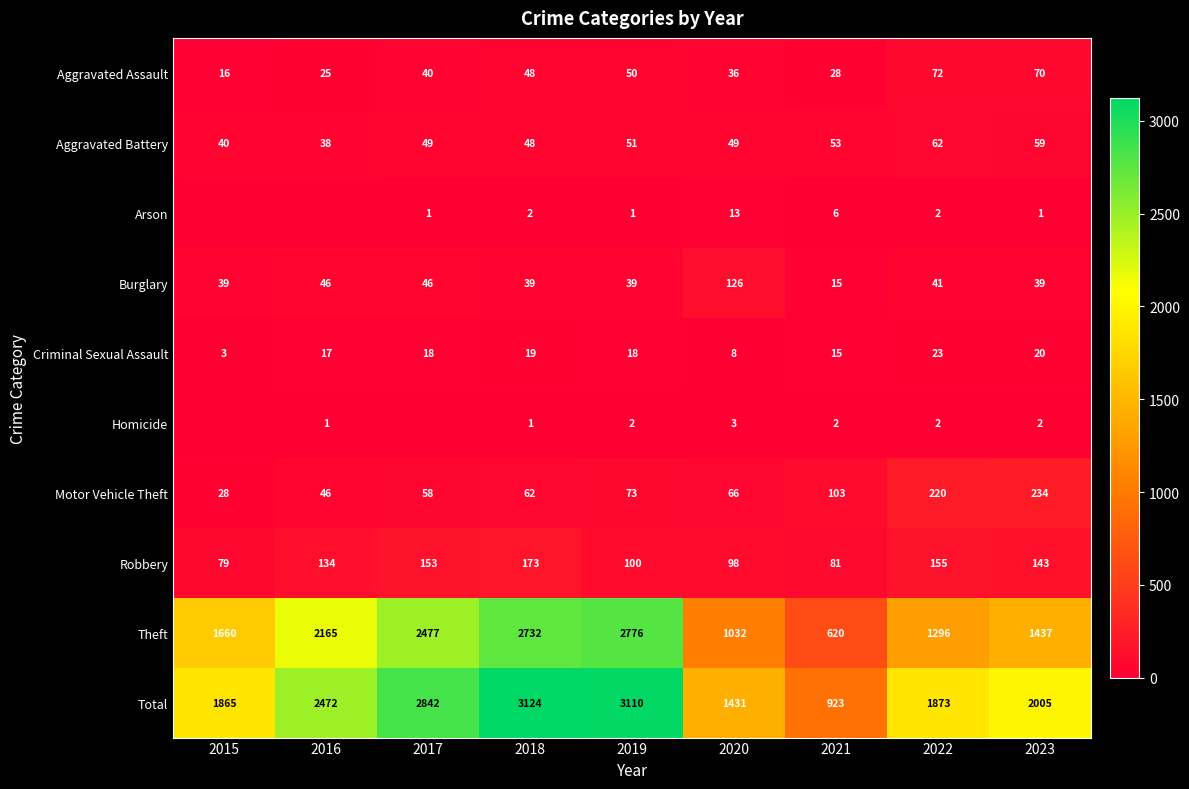

At which label is Theft closest to 1698?

2015